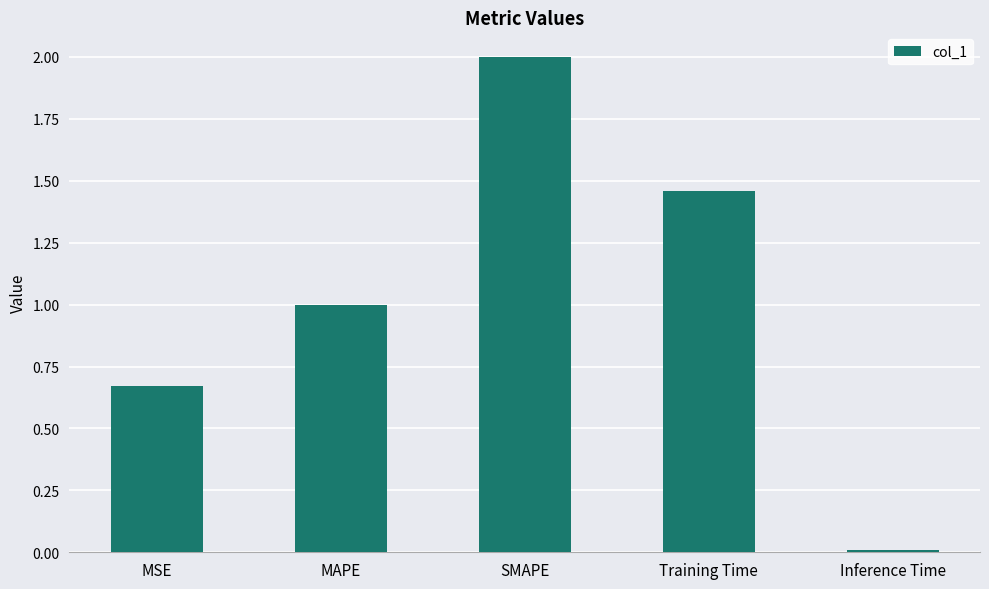

List the labels in order of value, largest first.

SMAPE, Training Time, MAPE, MSE, Inference Time